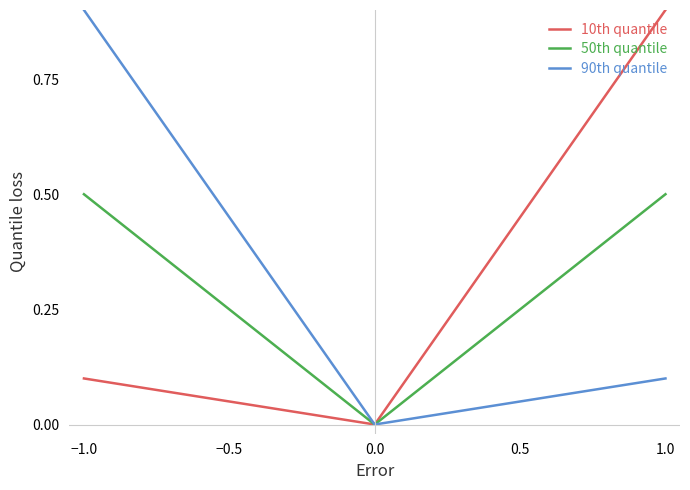

What is the maximum value for 10th quantile?

0.9